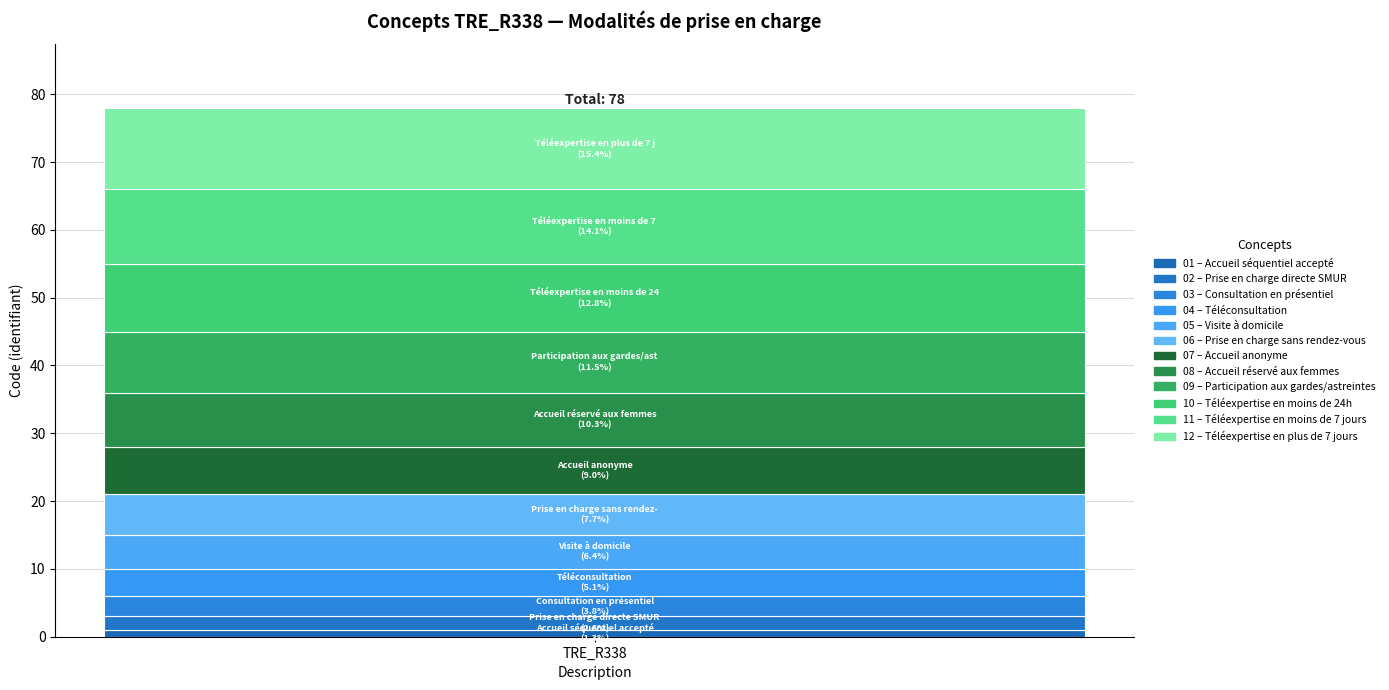

Are the bars grouped side by side (vs. stacked)?

No